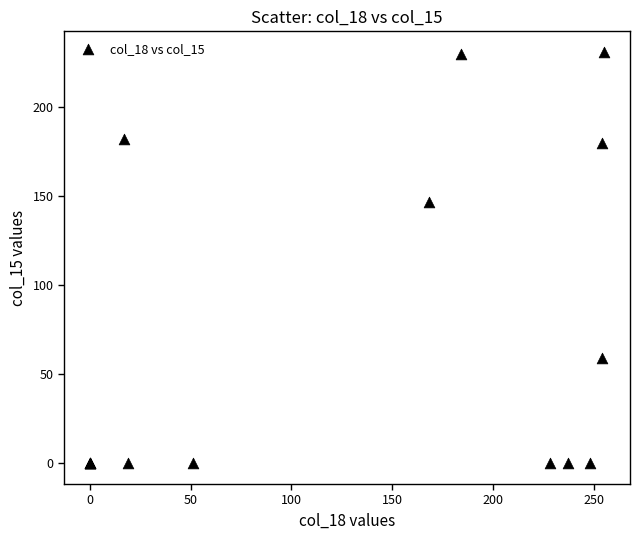

What Y value in the scatter plot is closest to 115?

147